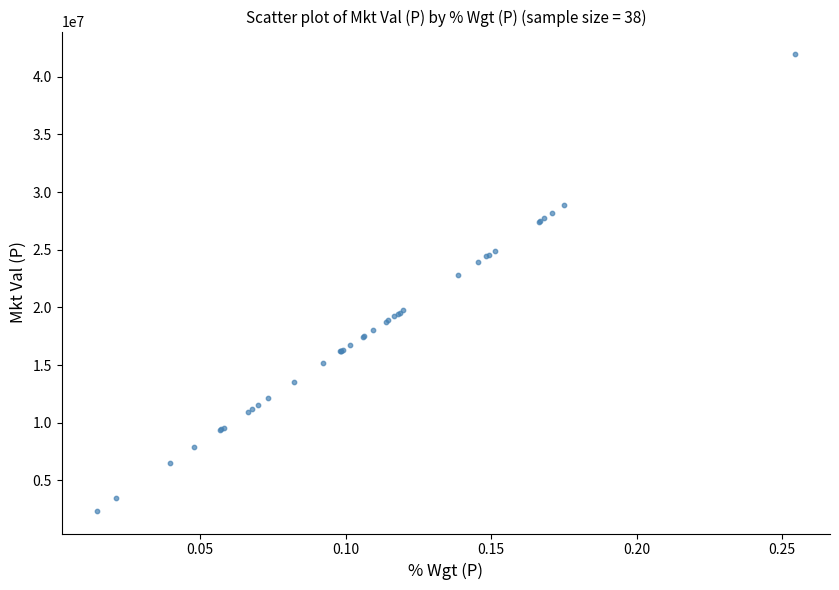

What Y value in the scatter plot is closest to 22156164?

22819319.7